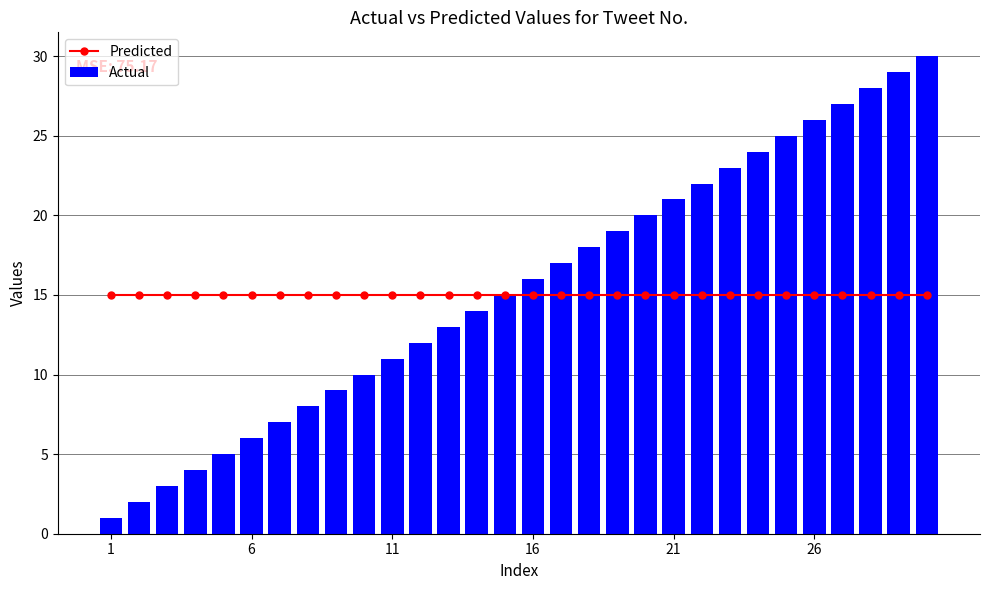

What is the greatest value displayed?

30